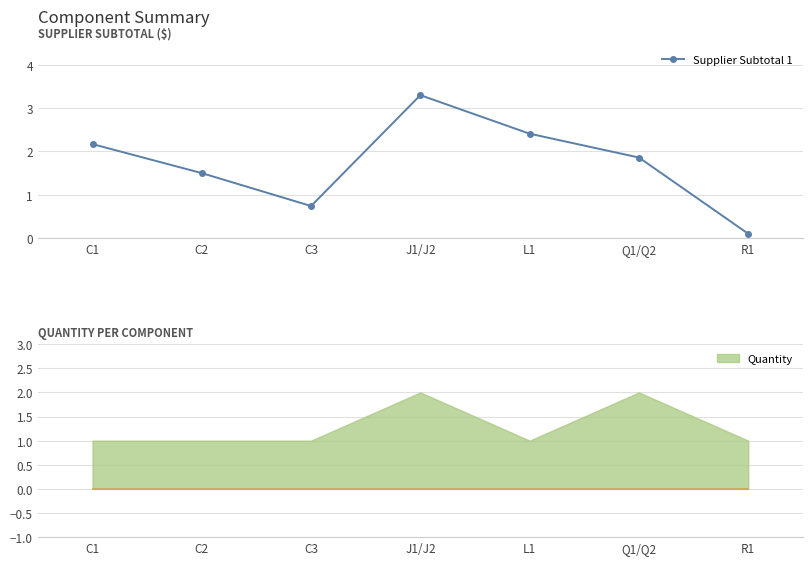

Which has a higher value, R1 or L1?

L1